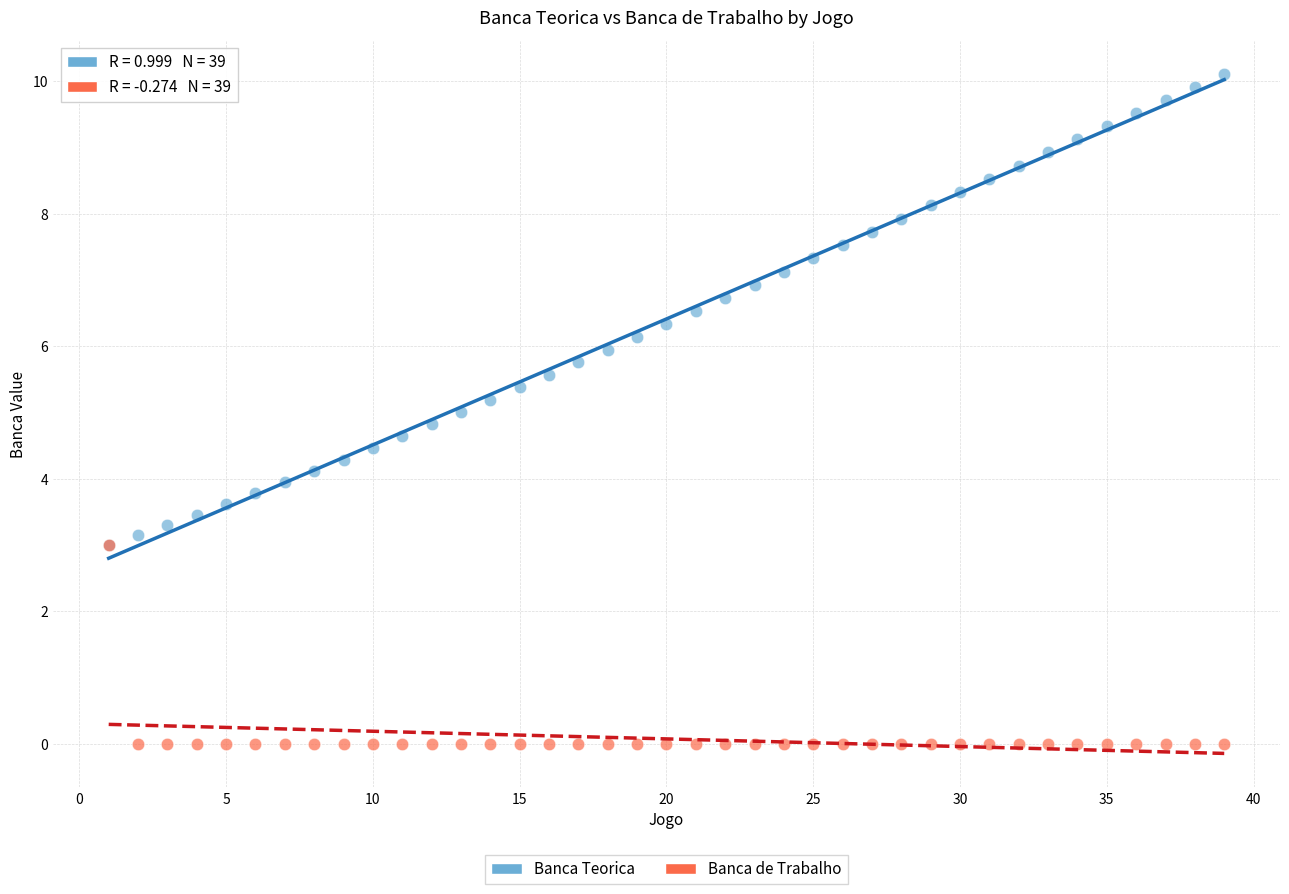

Which series has the widest spread of Y values?

Banca Teorica